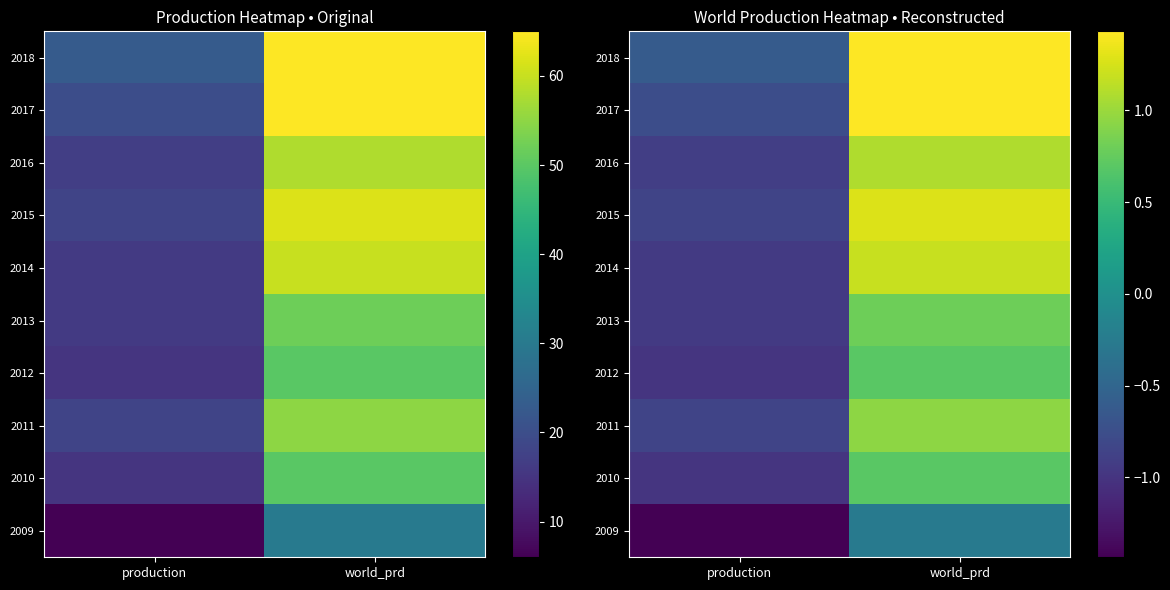

At which category is the sum across all series the highest?

world_prd